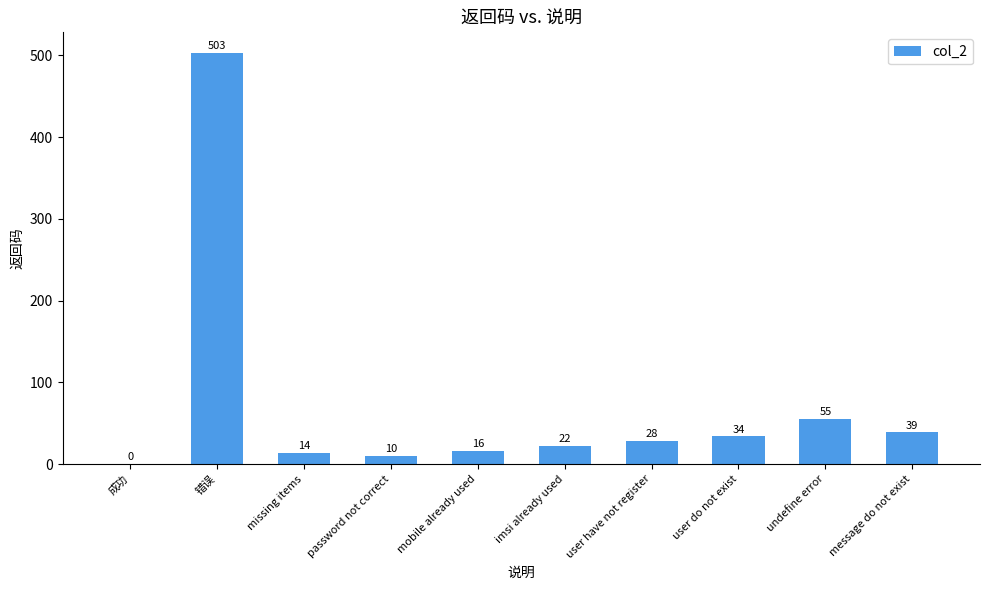

Count the number of categories in the chart.

10